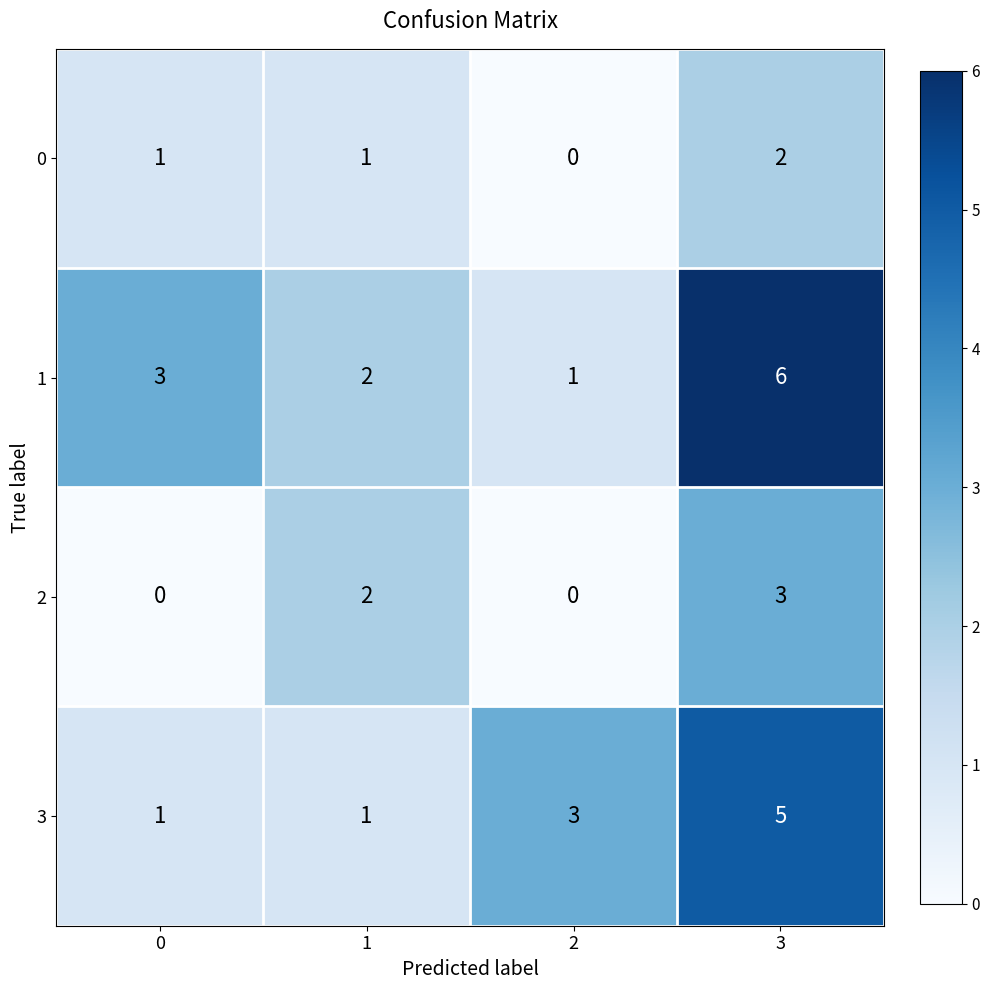

What is the maximum value shown in the chart?

6